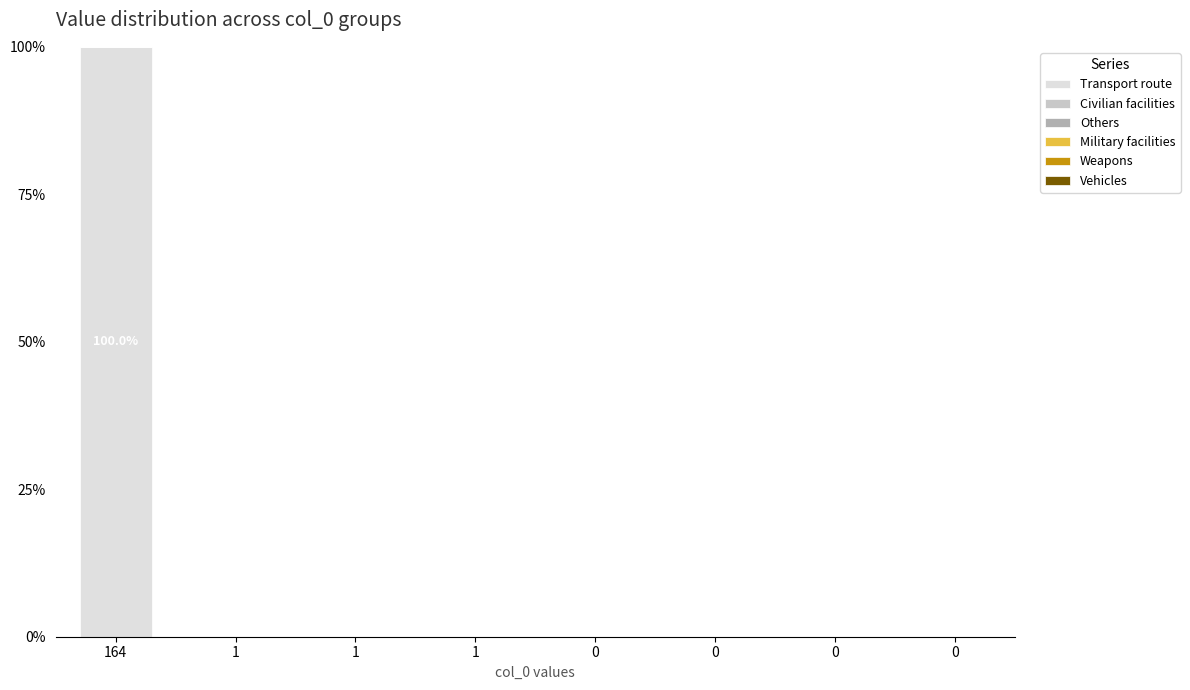

Reading left to right, list all the values displayed in this chart.

Transport route: 100	0	0	0	0	0	0	0
Civilian facilities: 0	0	0	0	0	0	0	0
Others: 0	0	0	0	0	0	0	0
Military facilities: 0	0	0	0	0	0	0	0
Weapons: 0	0	0	0	0	0	0	0
Vehicles: 0	0	0	0	0	0	0	0